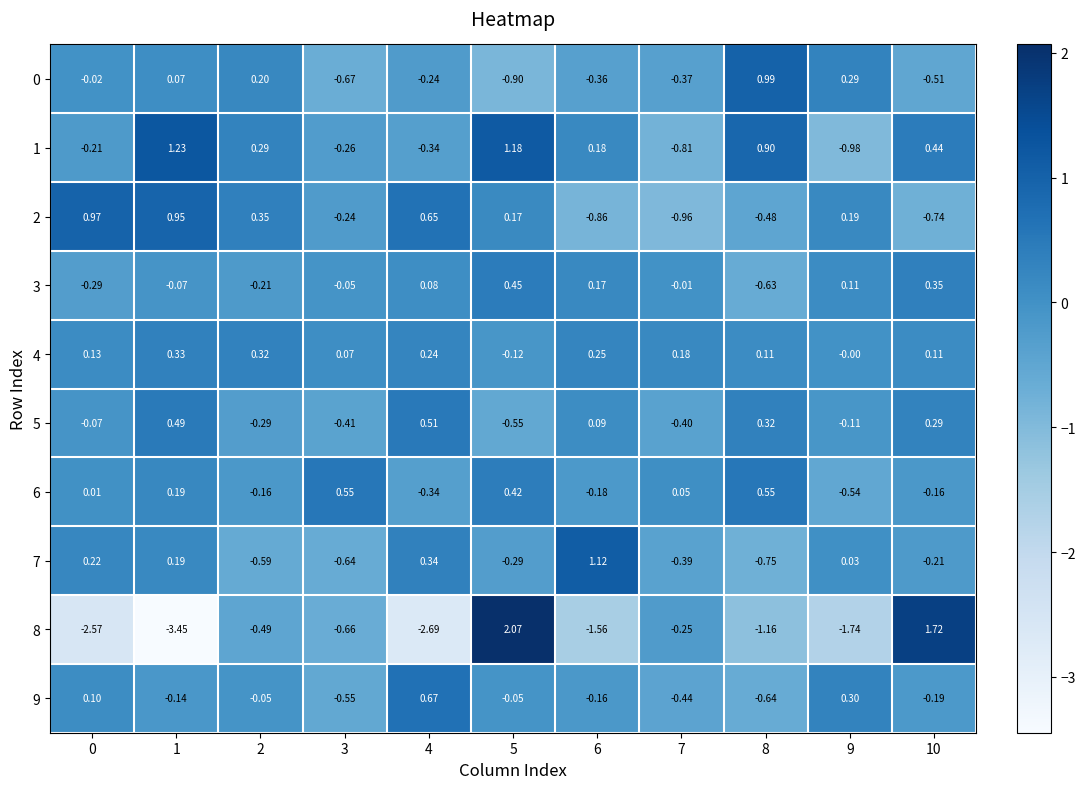

How many distinct data groups are displayed?

10